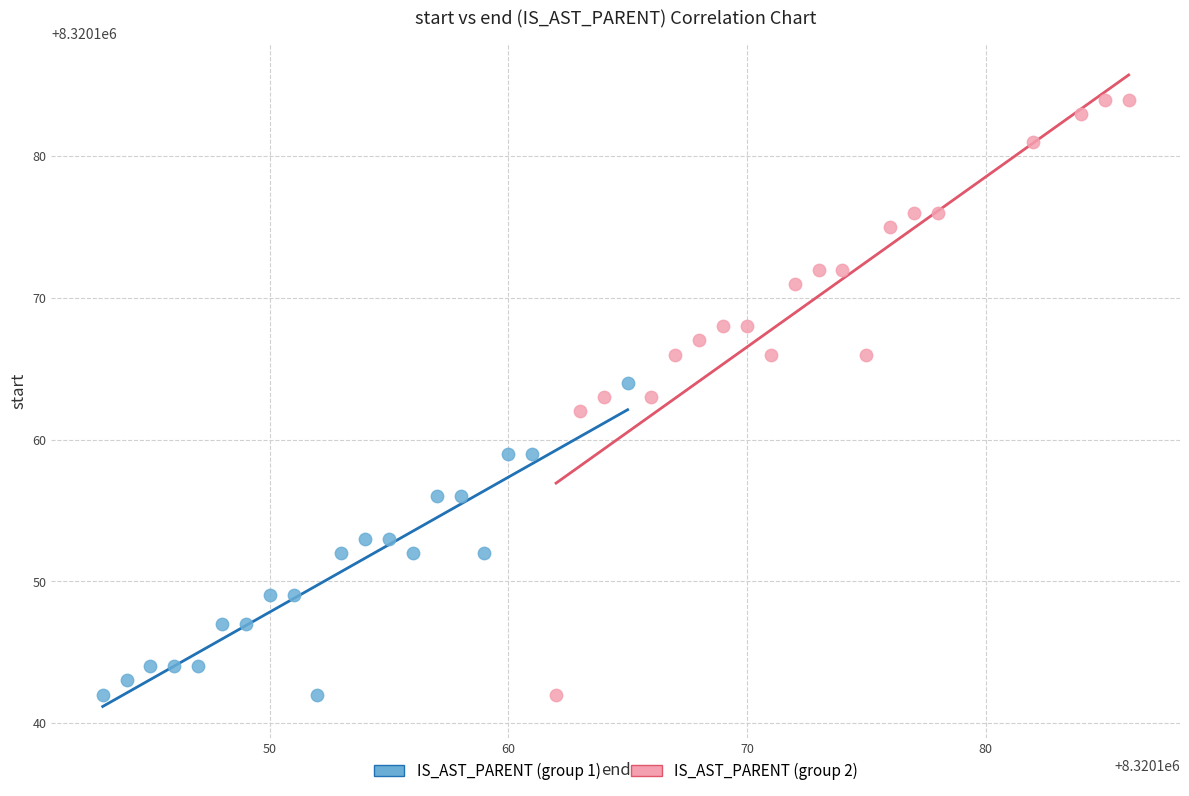

Which series has the largest Y range (max minus min)?

IS_AST_PARENT (group 2)